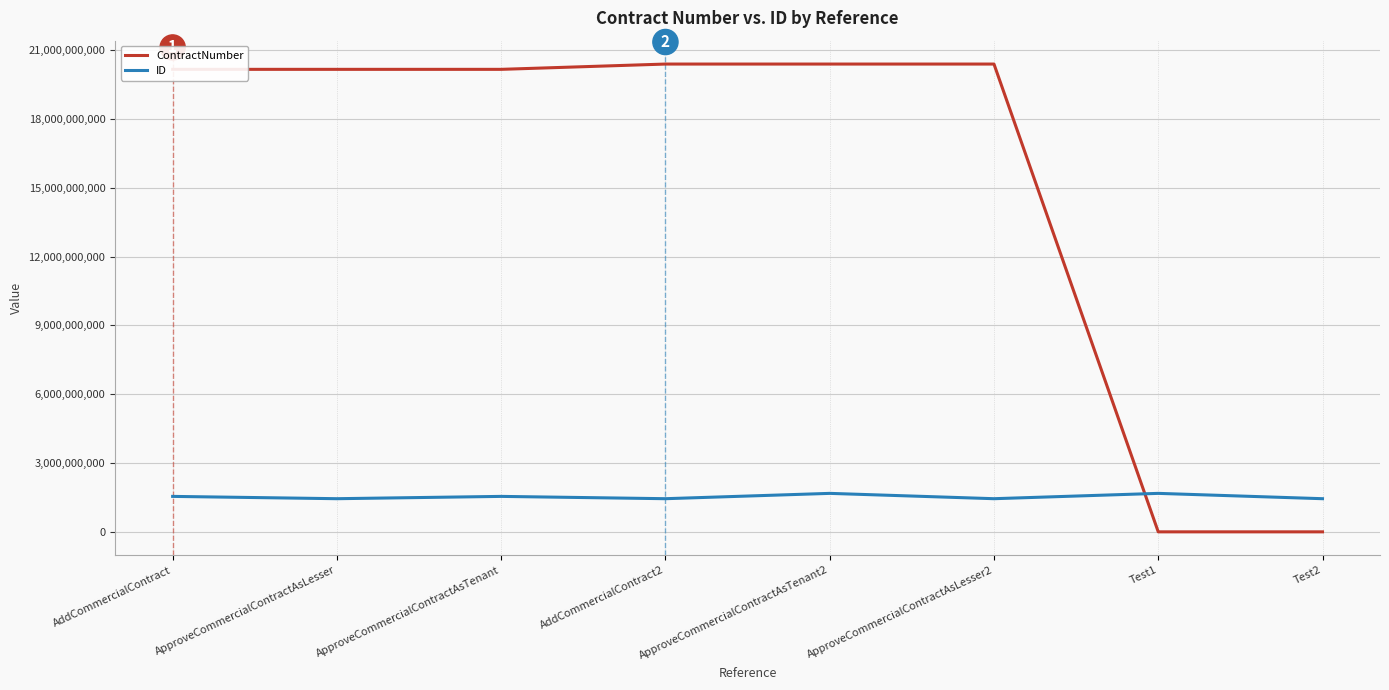

Which series has the largest range (max minus min)?

ContractNumber